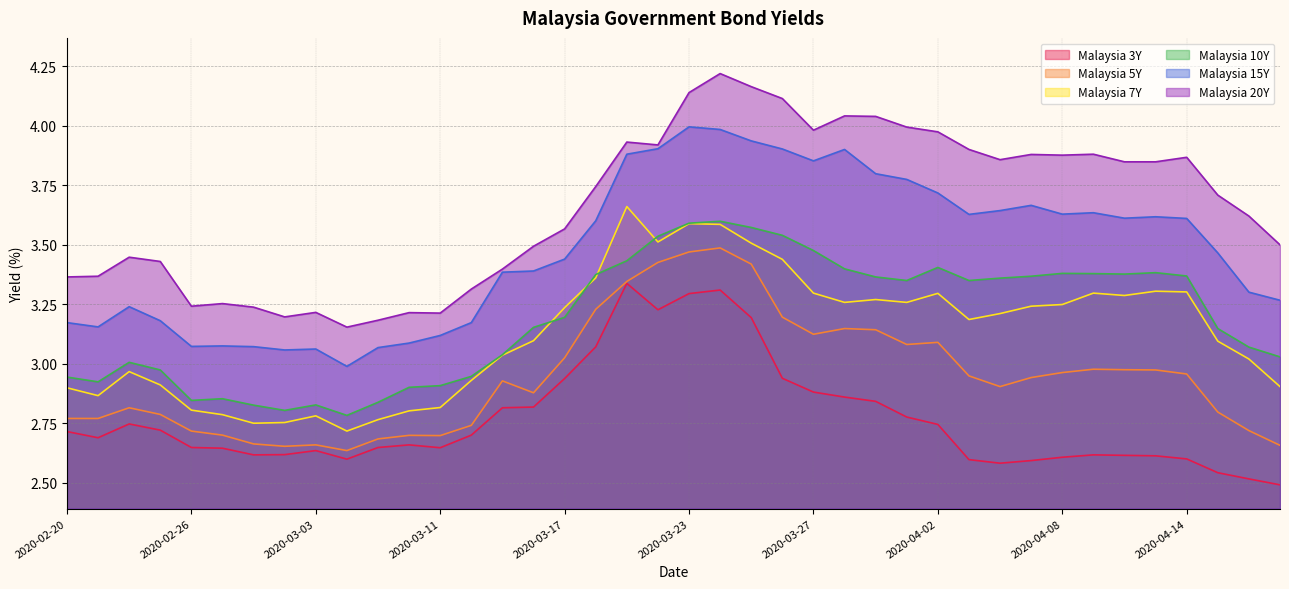

At which category is the sum across all series the highest?

2020-03-24